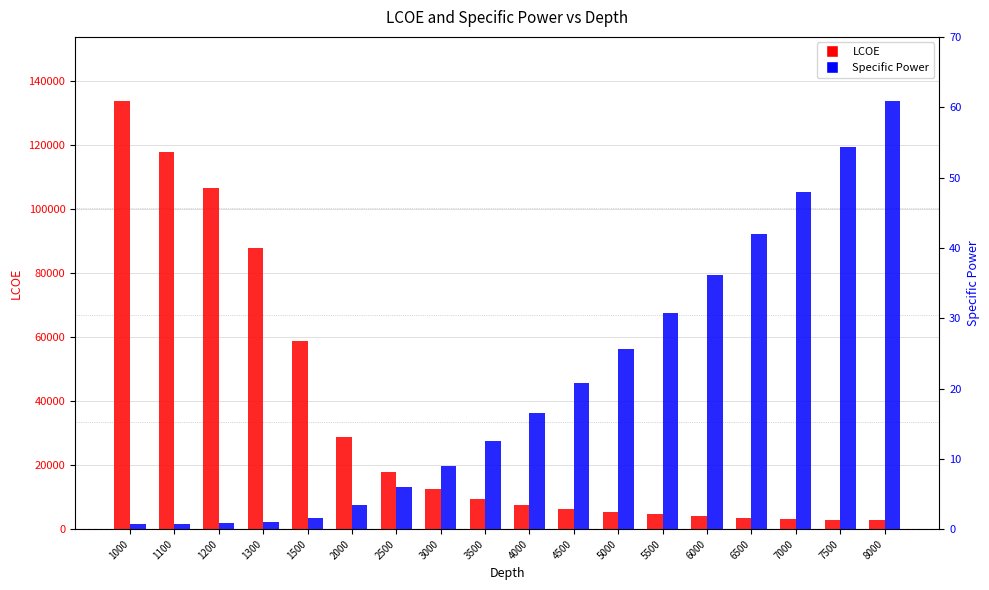

Rank the categories by LCOE value from highest to lowest.

1000, 1100, 1200, 1300, 1500, 2000, 2500, 3000, 3500, 4000, 4500, 5000, 5500, 6000, 6500, 7000, 7500, 8000